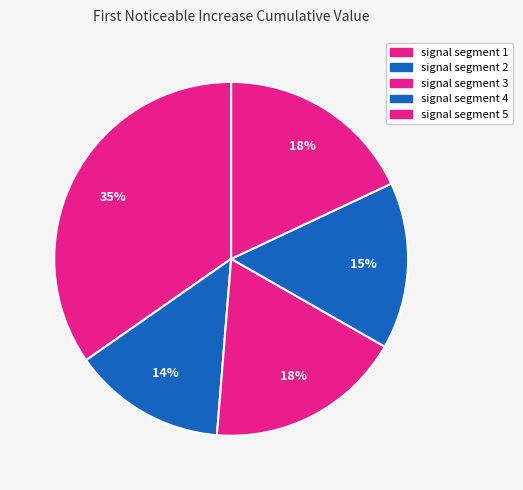

How many segments does this pie chart have?

5